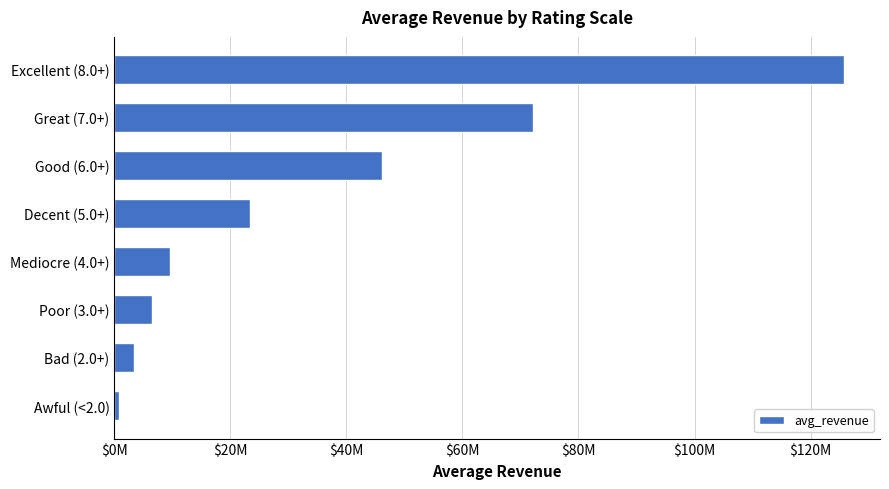

Does the chart contain any negative values?

No